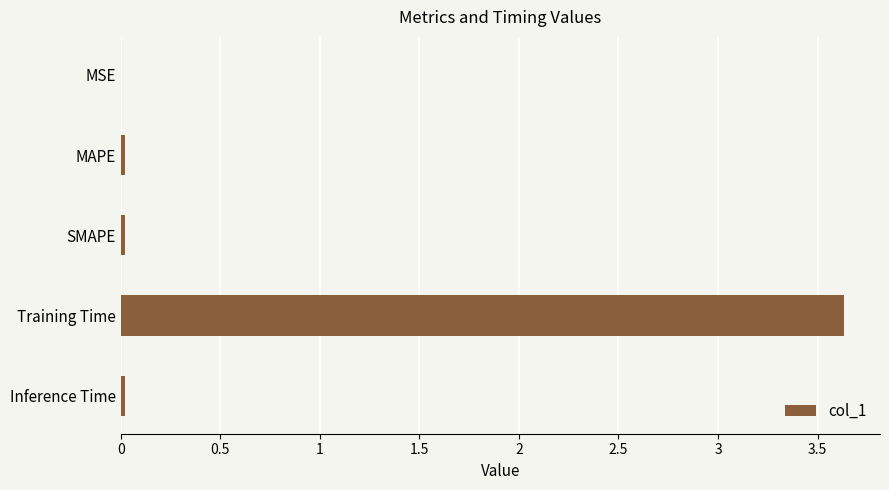

What is the maximum value shown in the chart?

3.6